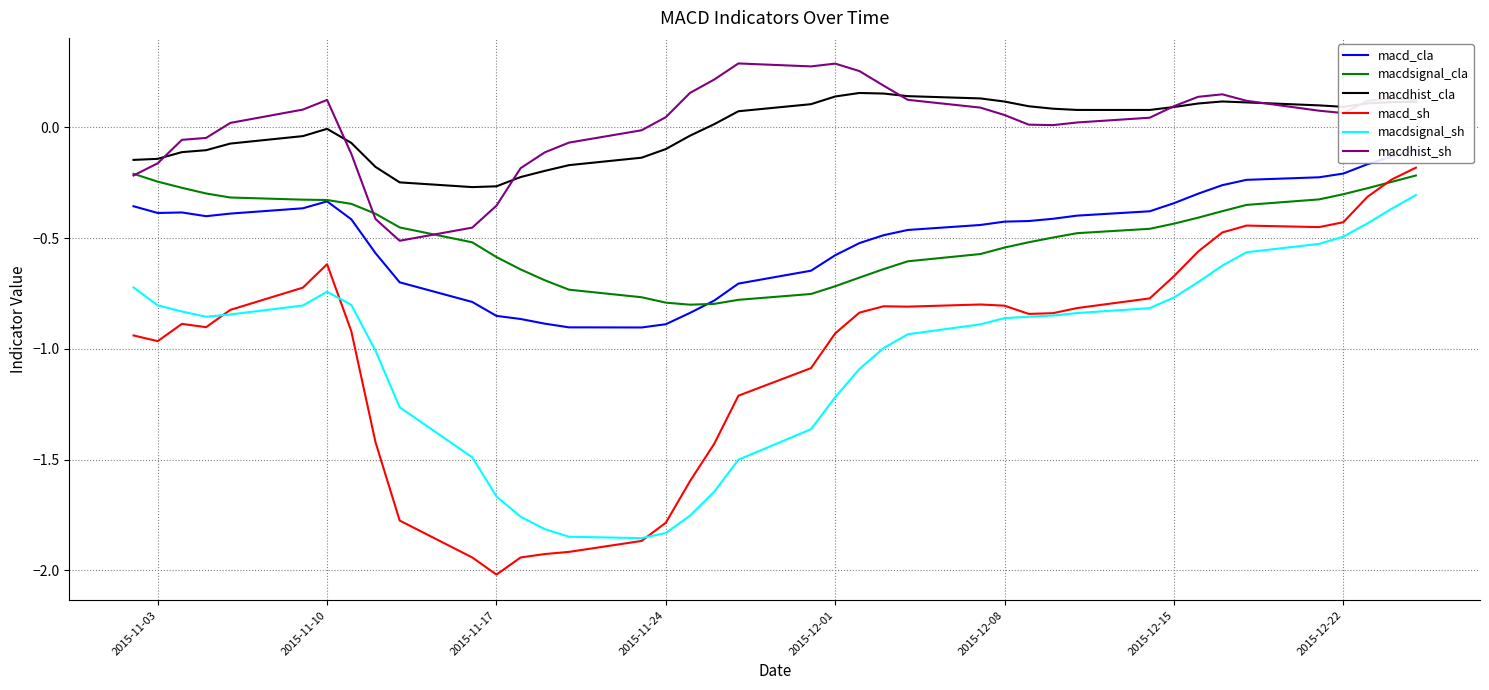

Does the chart have visible grid lines?

Yes